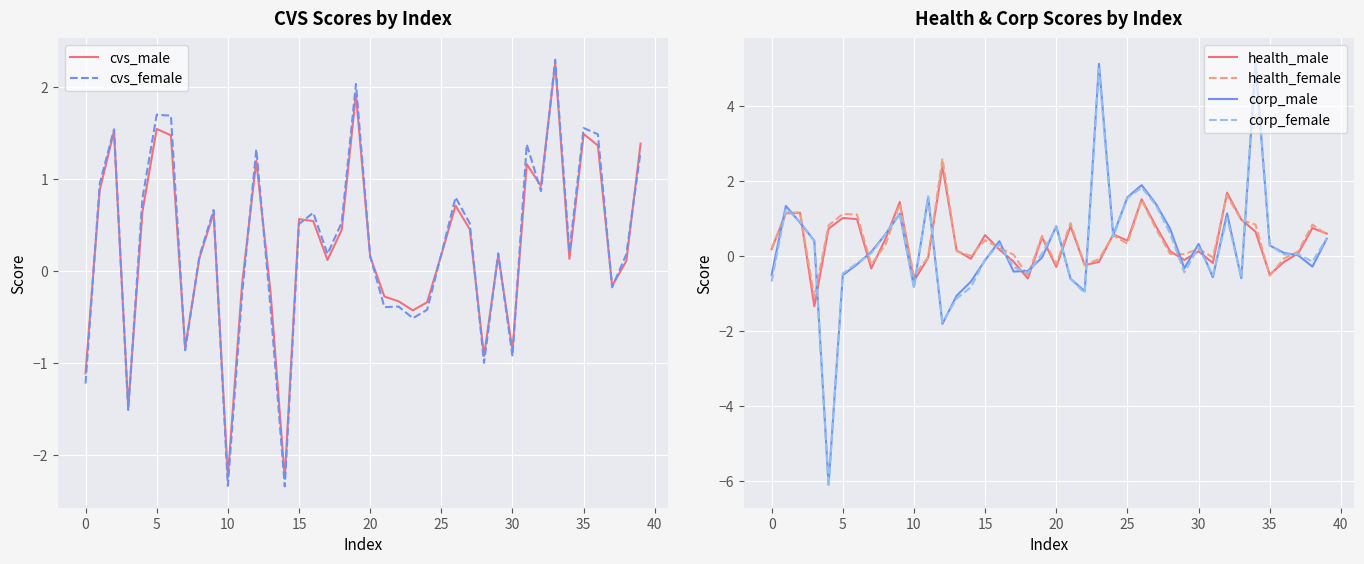

What is the difference between the second highest and minimum values in the health_male series?

3.0